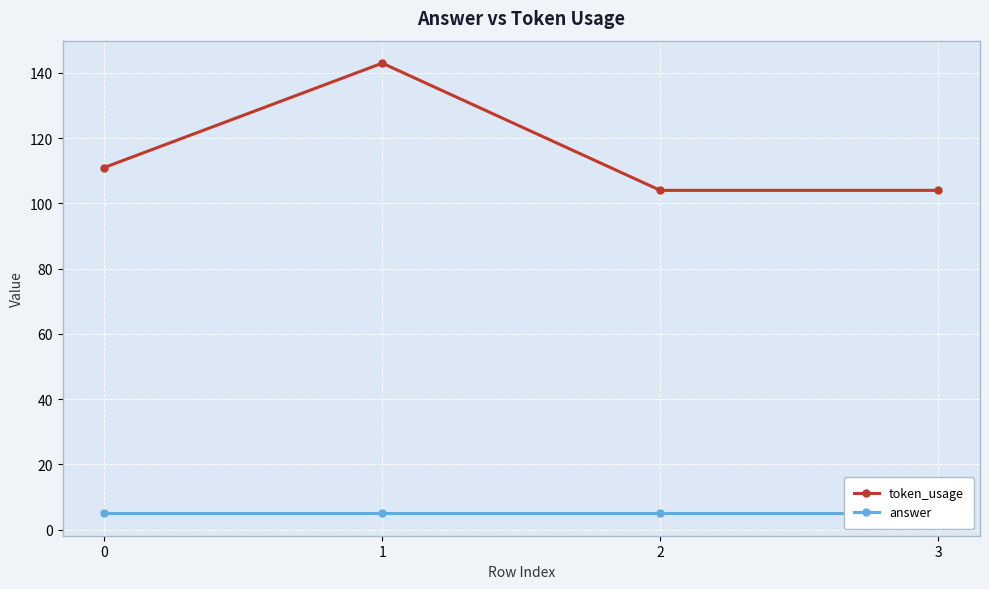

How many lines are shown in the chart?

2